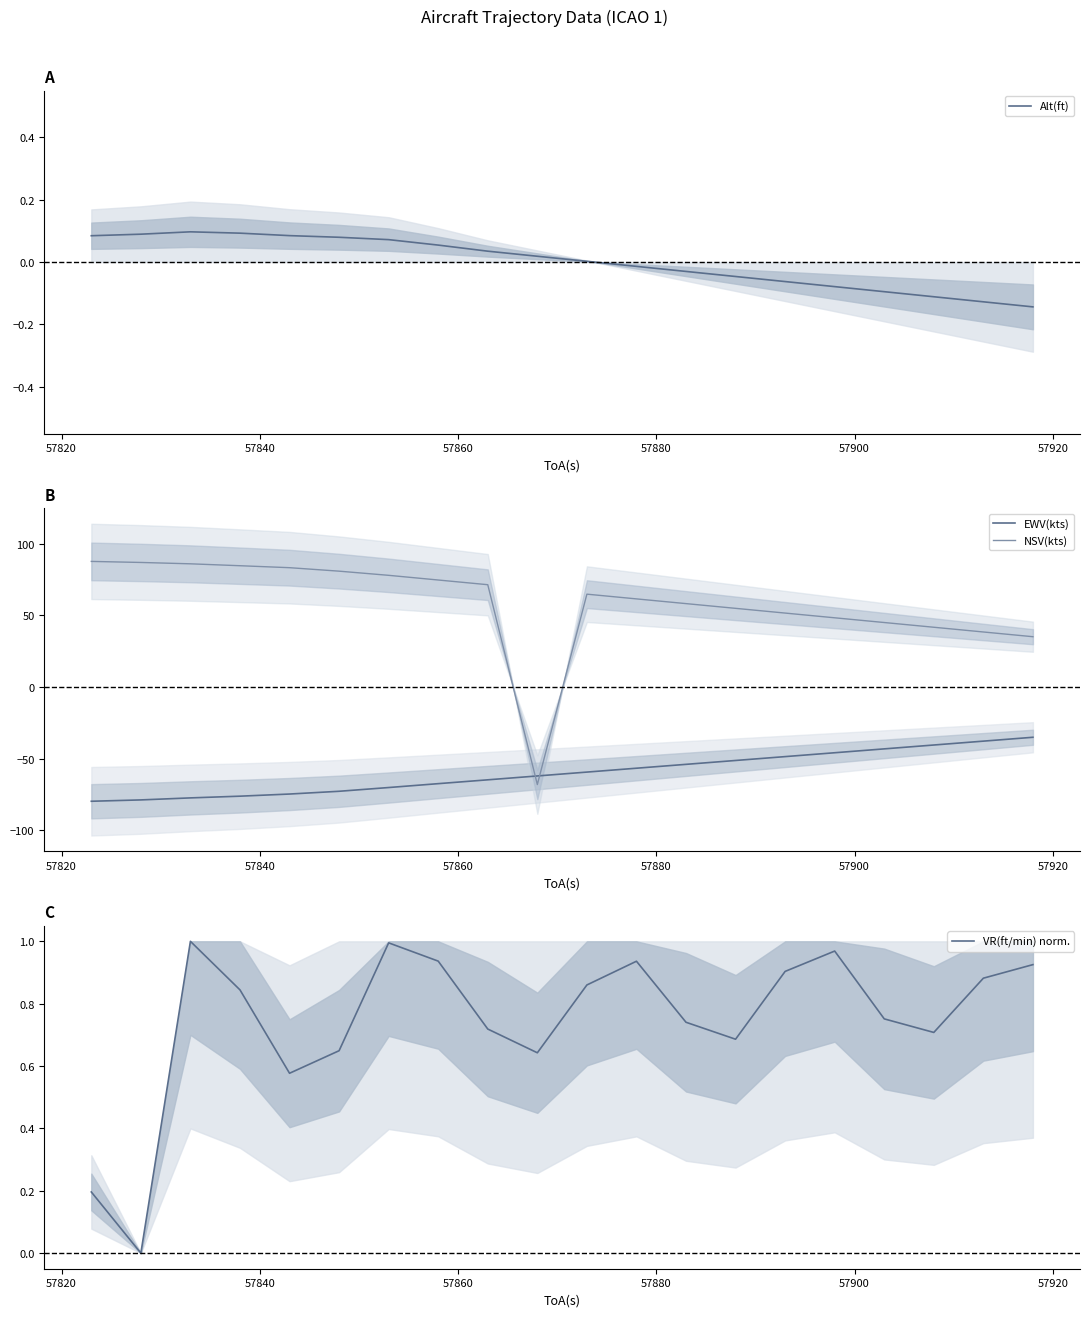

True or false: NSV(kts) and EWV(kts) intersect in this chart.

True